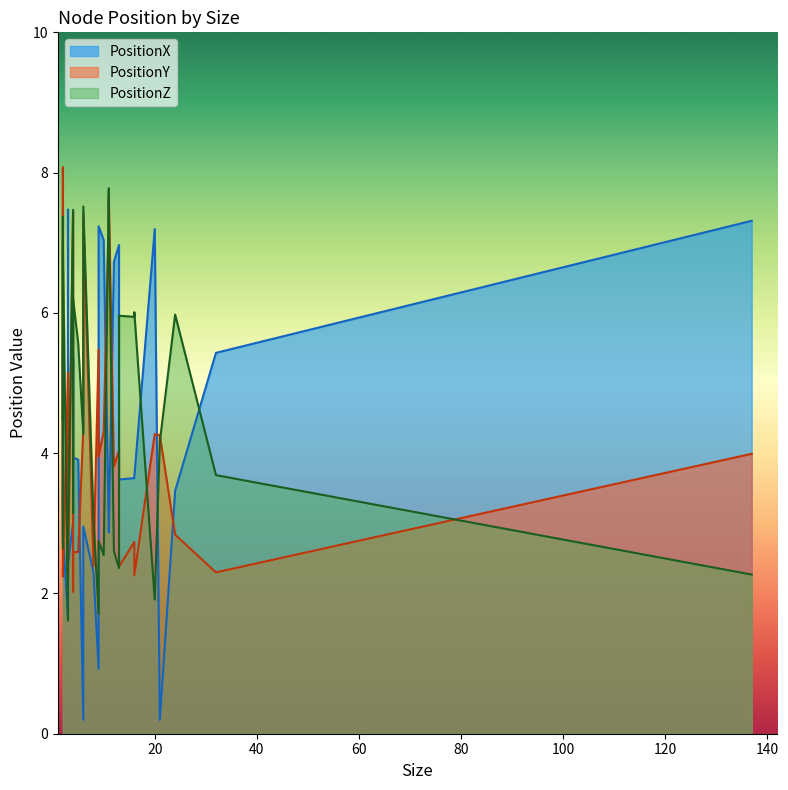

Which series changed the most between 2 and 5?

PositionX